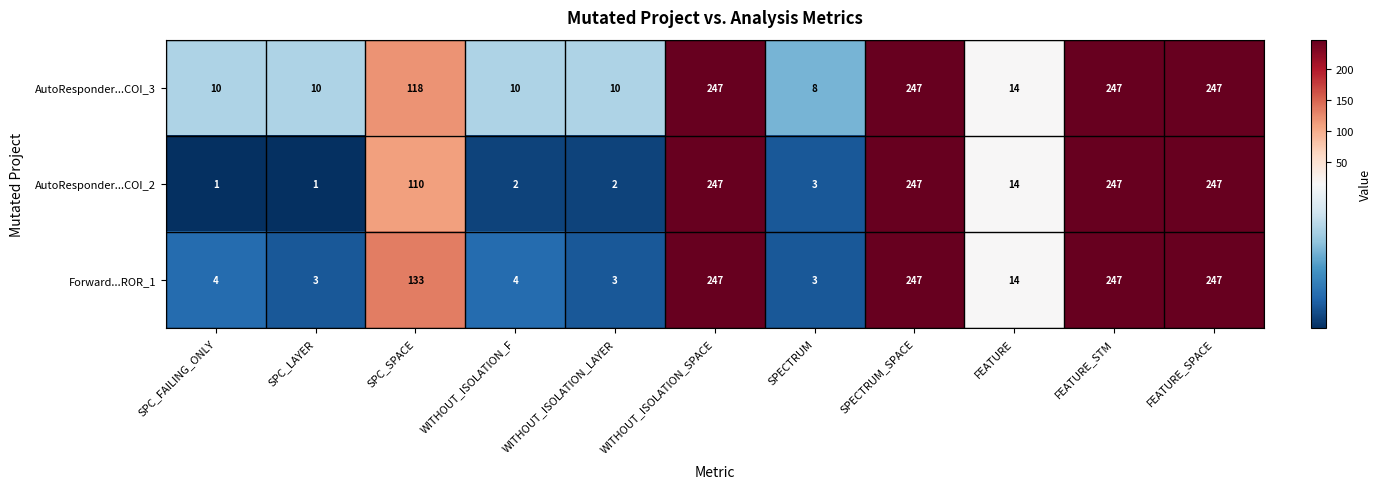

At which label does AutoResponder...COI_3 reach its minimum?

SPECTRUM